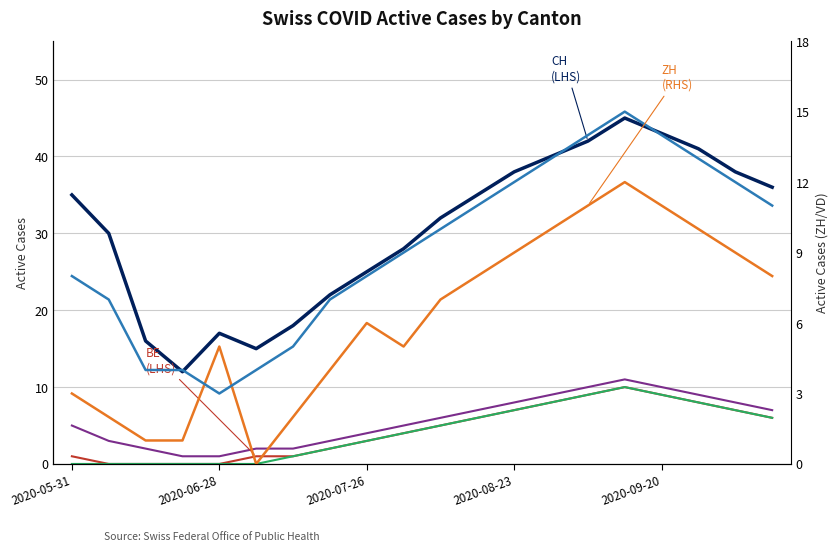

What is the difference between the highest and lowest values at 11?

29